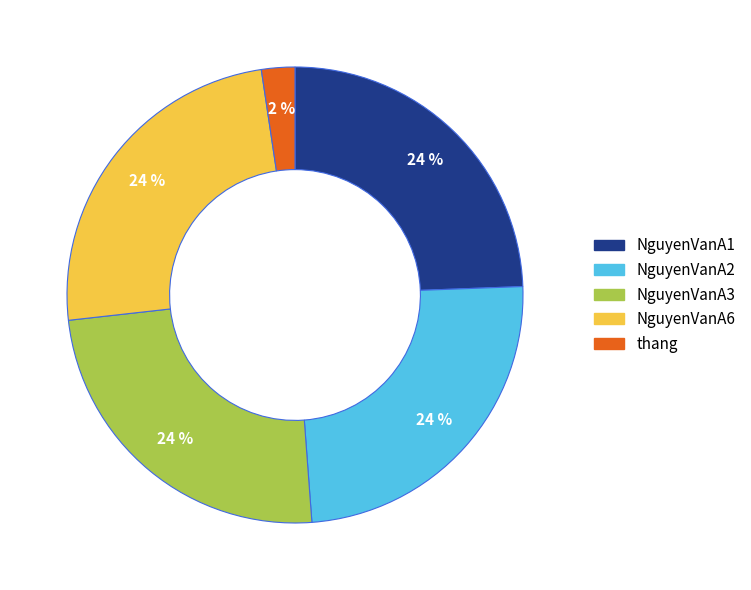

What percentage is the NguyenVanA3 slice, to the nearest percent?

24%